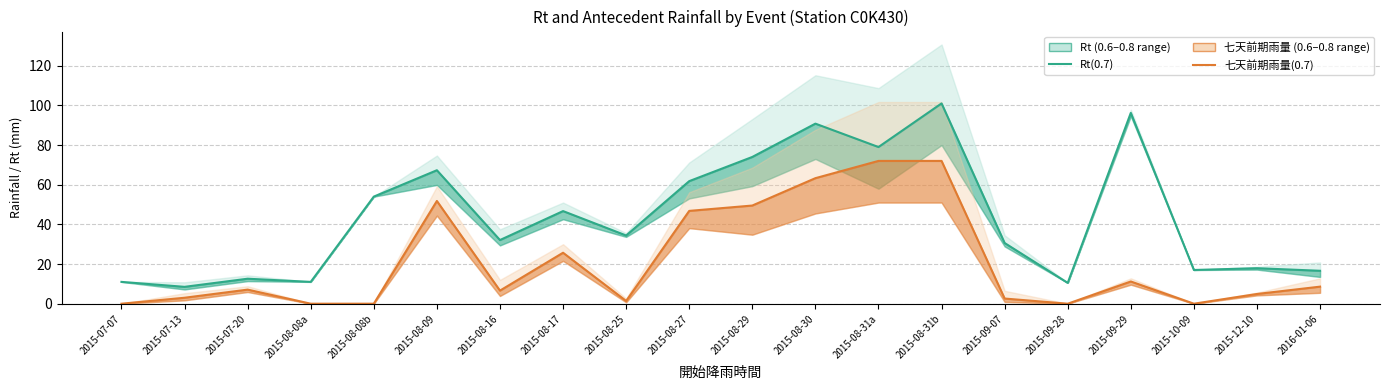

At which label does Rt(0.7) first exceed 34?

2015-08-08b